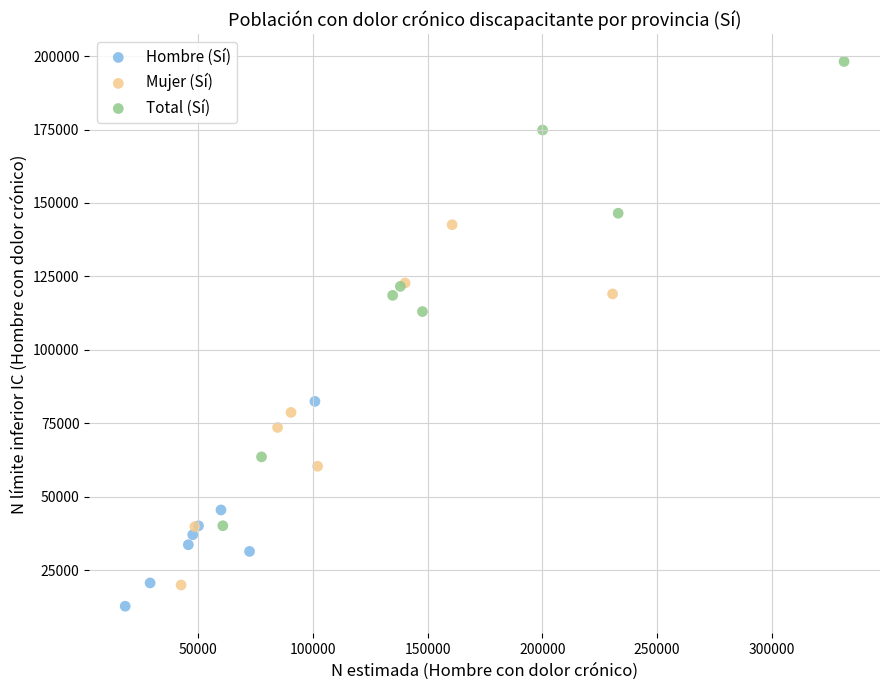

Which series contains the lowest Y value?

Hombre (Sí)